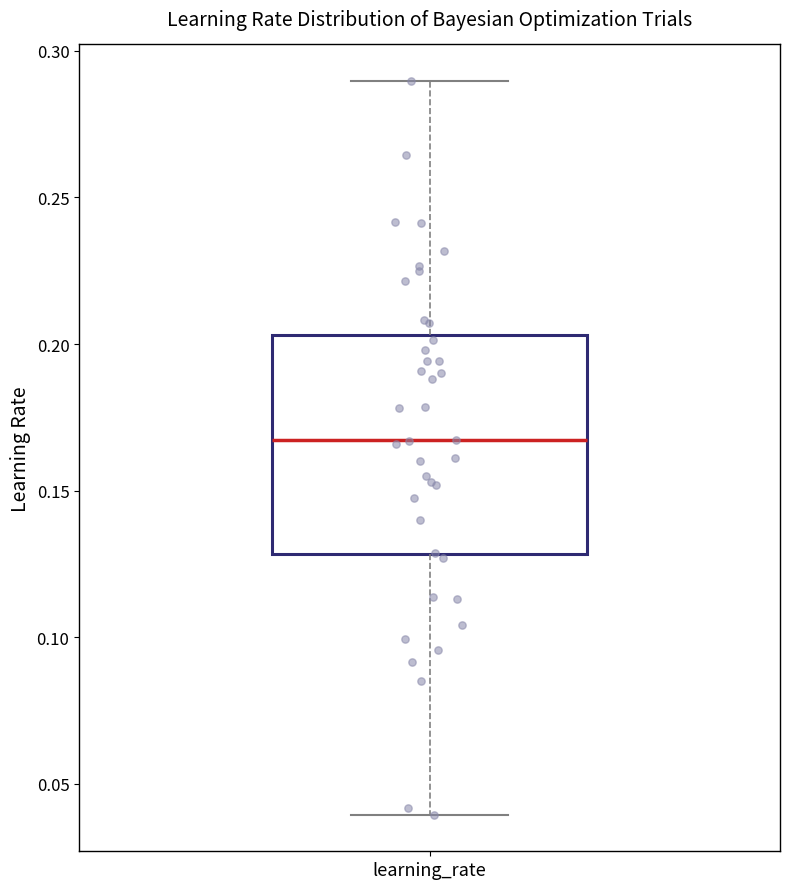

Where does the median line of the box for learning_rate sit on the y-axis? The values are not printed on the chart, so give them approximately, as read against the axis.

0.165